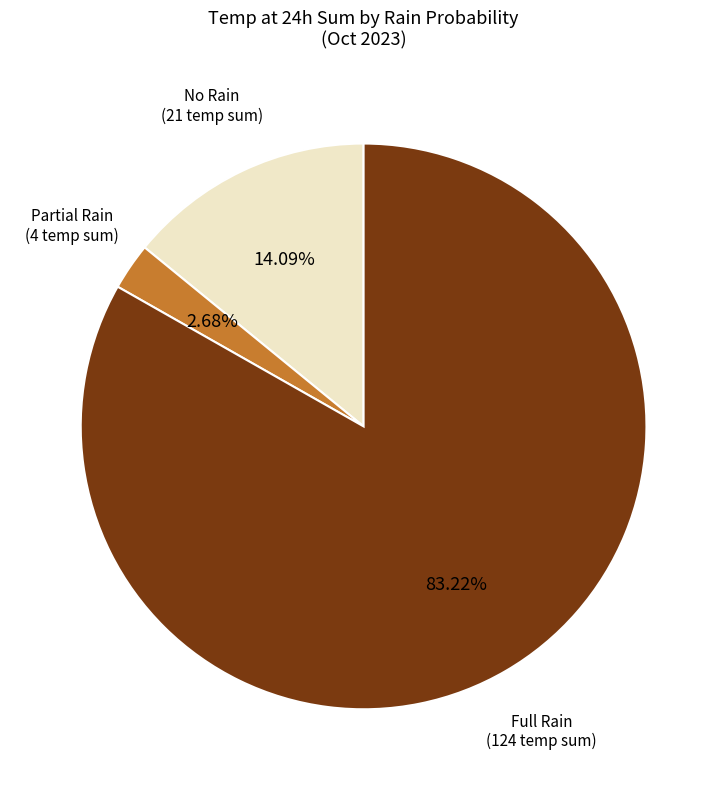

How many segments does this pie chart have?

3